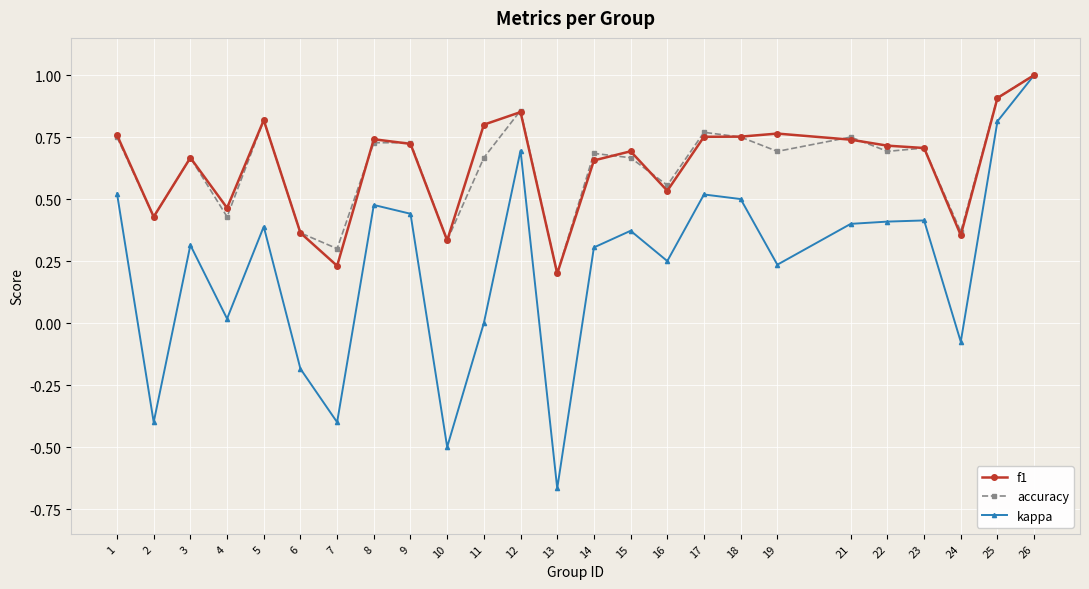

Which series has the widest spread of values?

kappa